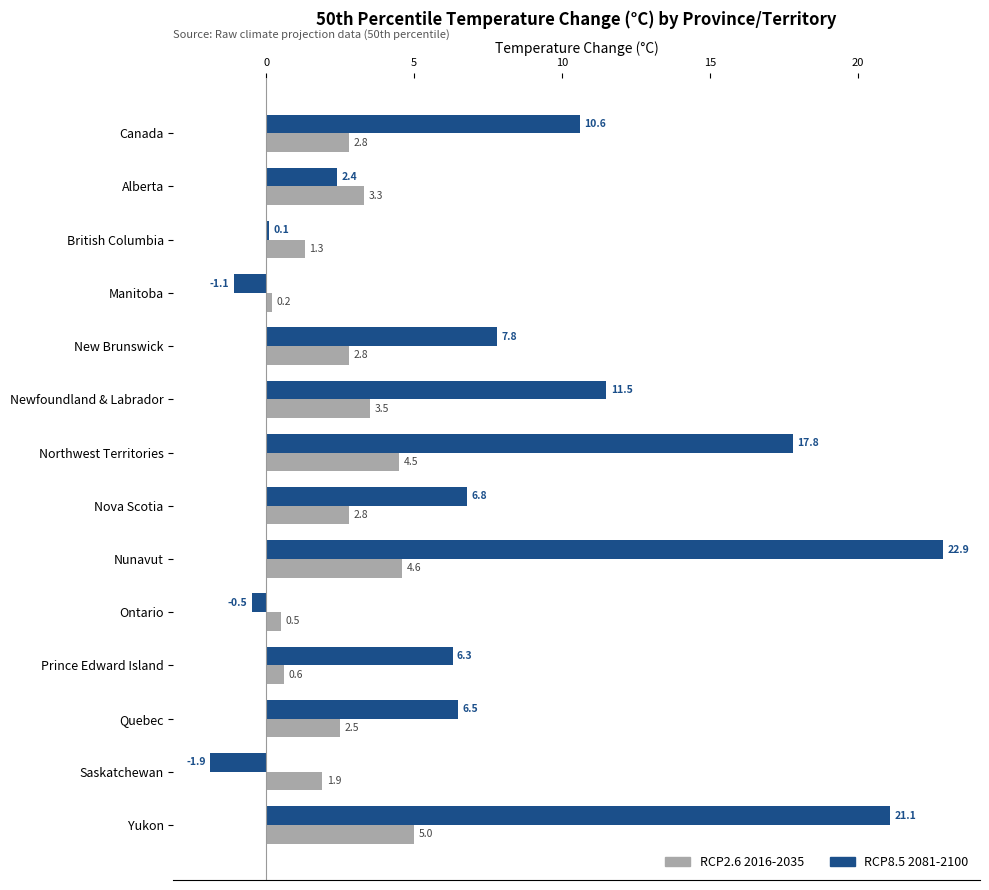

What is the difference between the second highest and second lowest values in the RCP2.6 2016-2035 series?

4.1